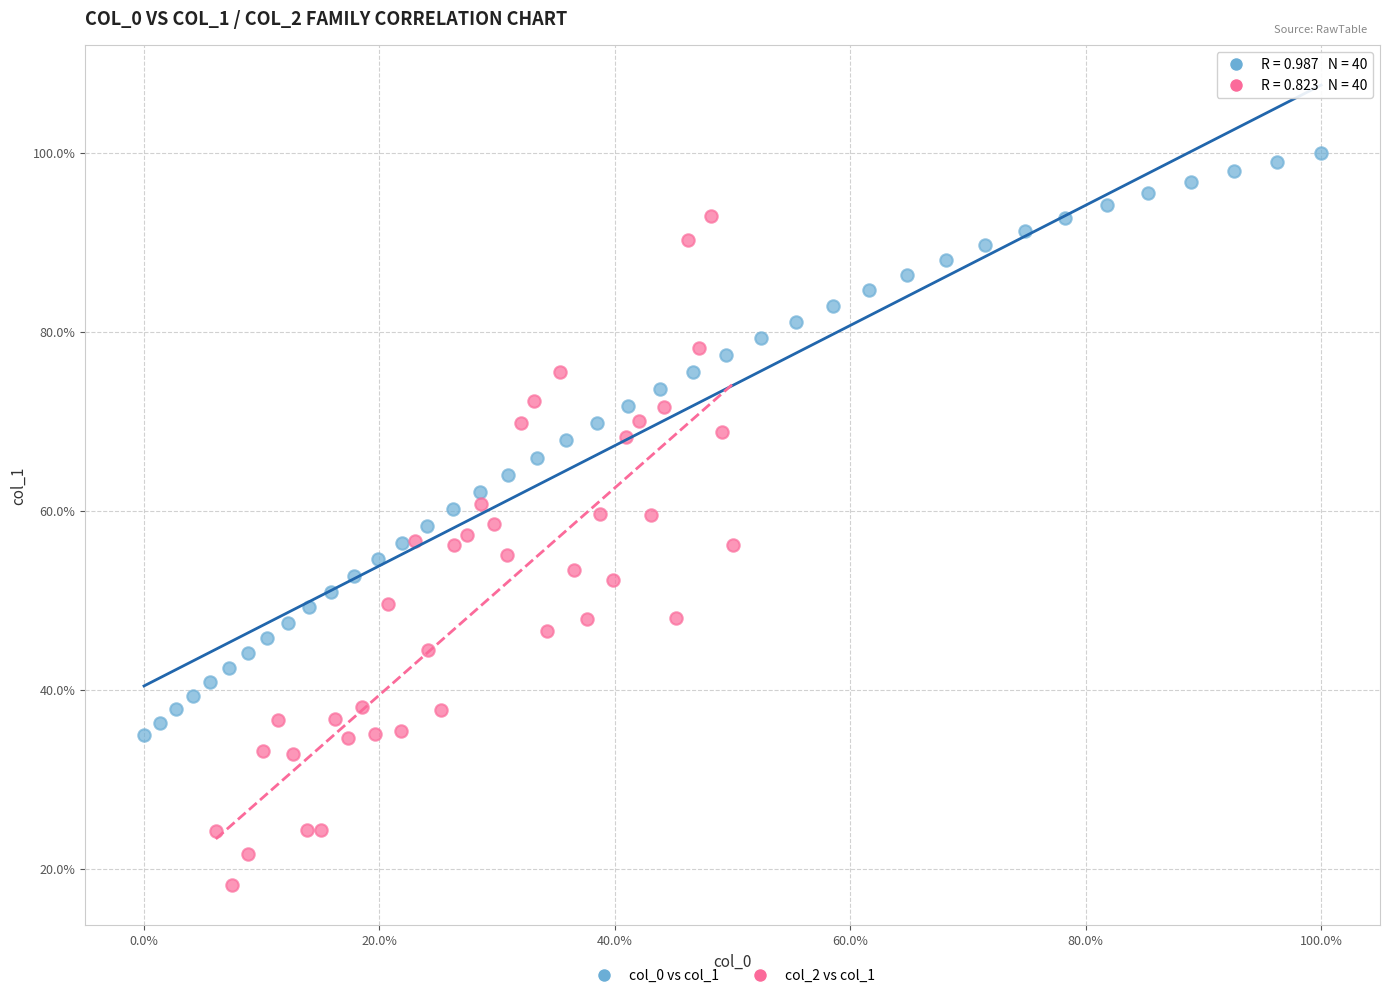

What are all the series names shown in the legend?

col_0 vs col_1, col_2 vs col_1